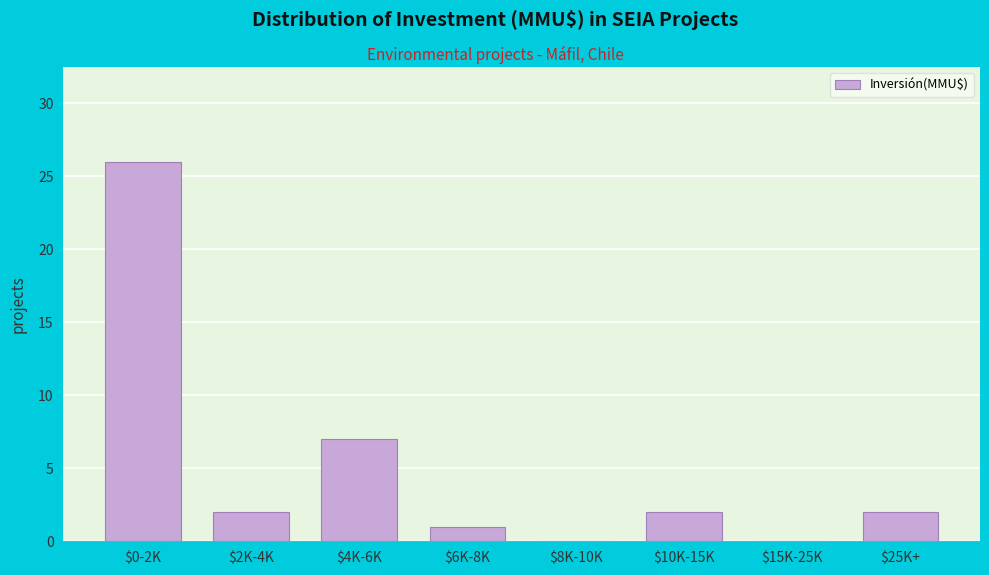

What is the sum of all values?

40